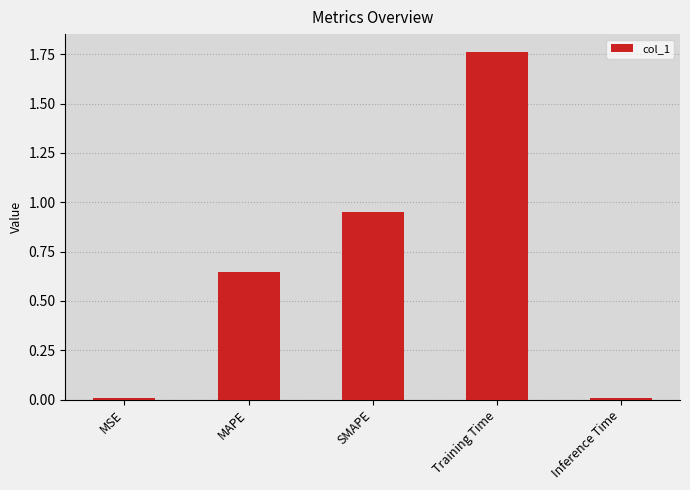

What is the label of the 3rd bar from the left?

SMAPE